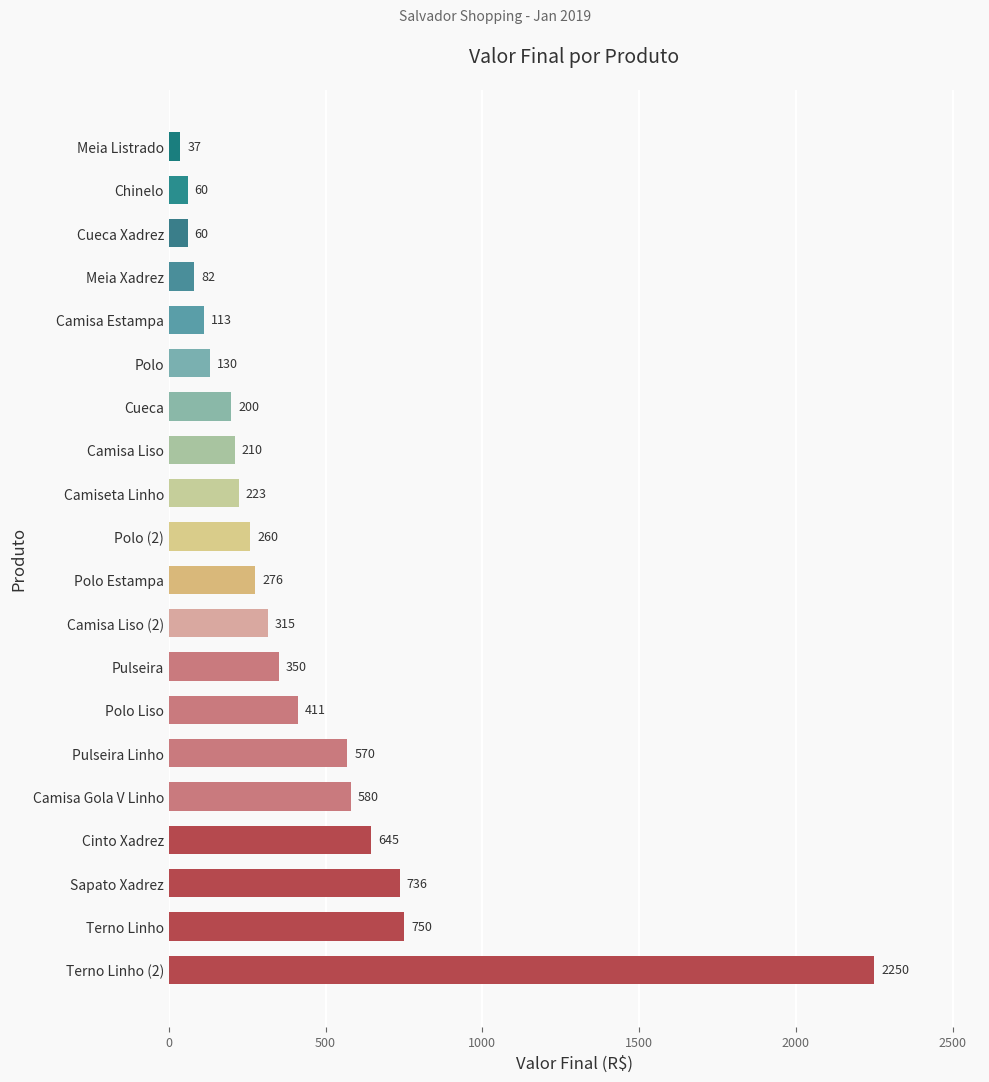

How many data points are less than 276?

10